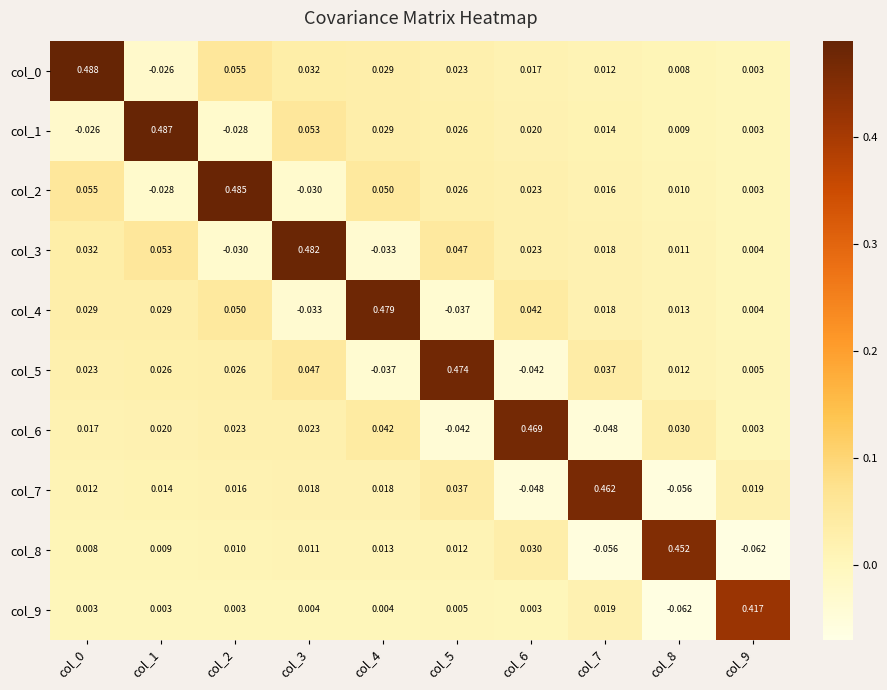

Is the value of col_7 at col_1 greater than the value of col_1 at col_8?

Yes